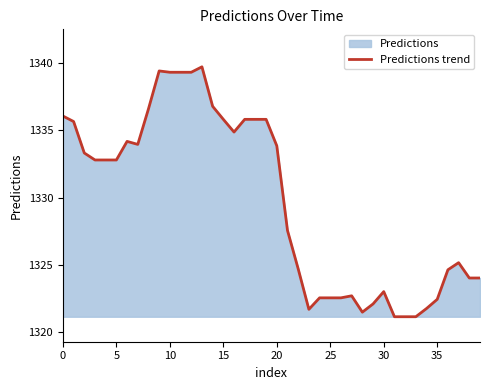

How many lines are shown in the chart?

1